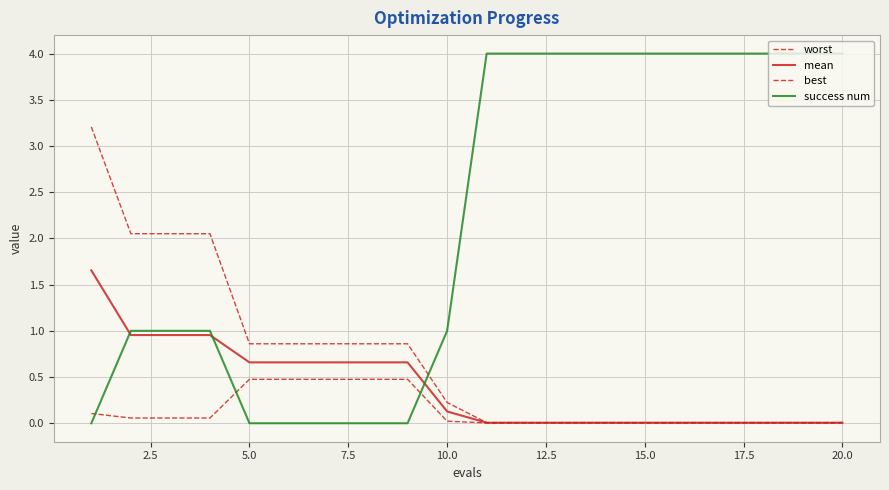

Does the chart have visible grid lines?

Yes